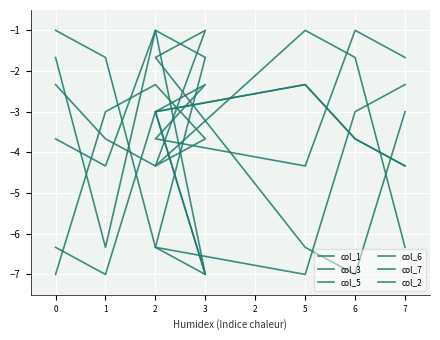

What is the minimum value for col_7?

-7.0